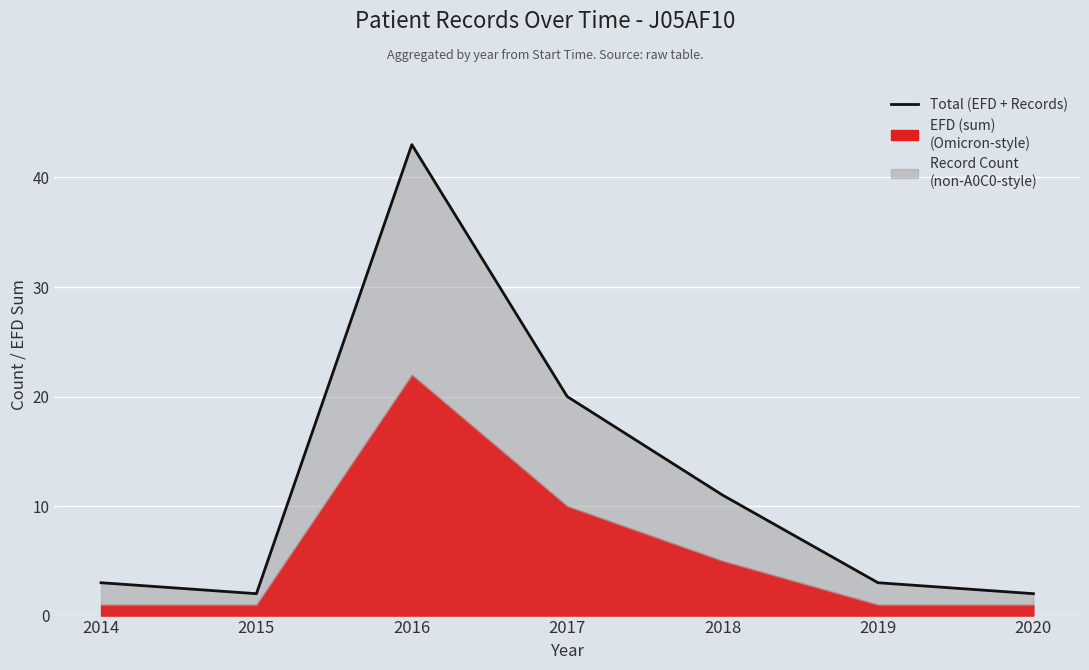

What is the ratio of the value at 2016 to the value at 2017?

2.1